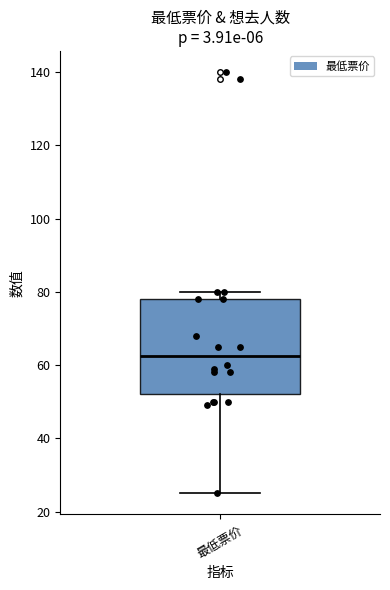

Transcribe this box plot: give where the median line is, the range the box spans, and where the two whiskers end, as read against the y-axis. The values are not printed on the chart, so give them approximately, as read against the axis.

median 62, box 52 to 78, whiskers 26 to 80